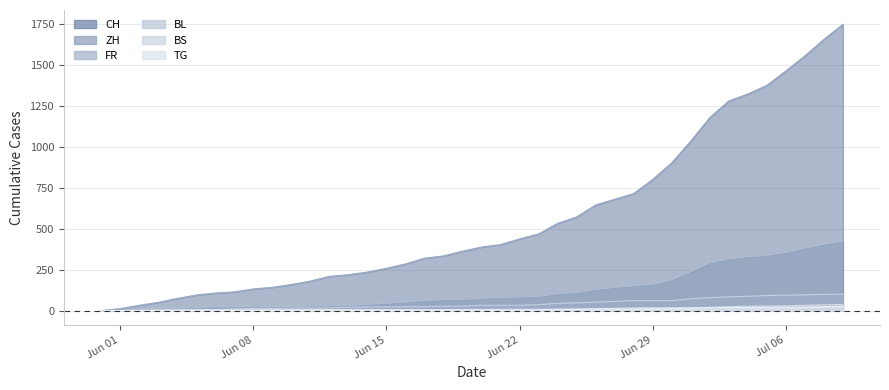

What is the value of the BS point at the 4th from the left?

1